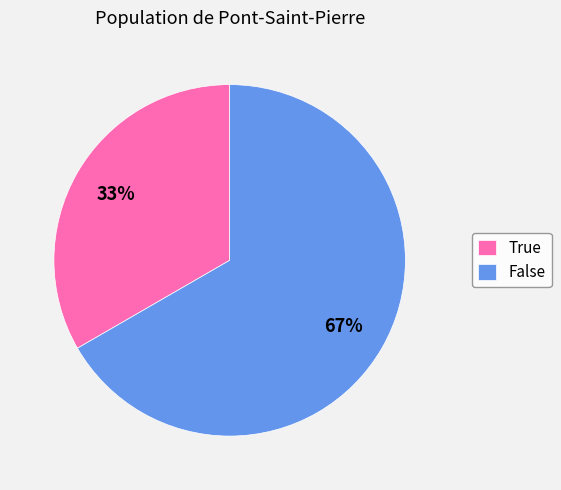

How many segments does this pie chart have?

2